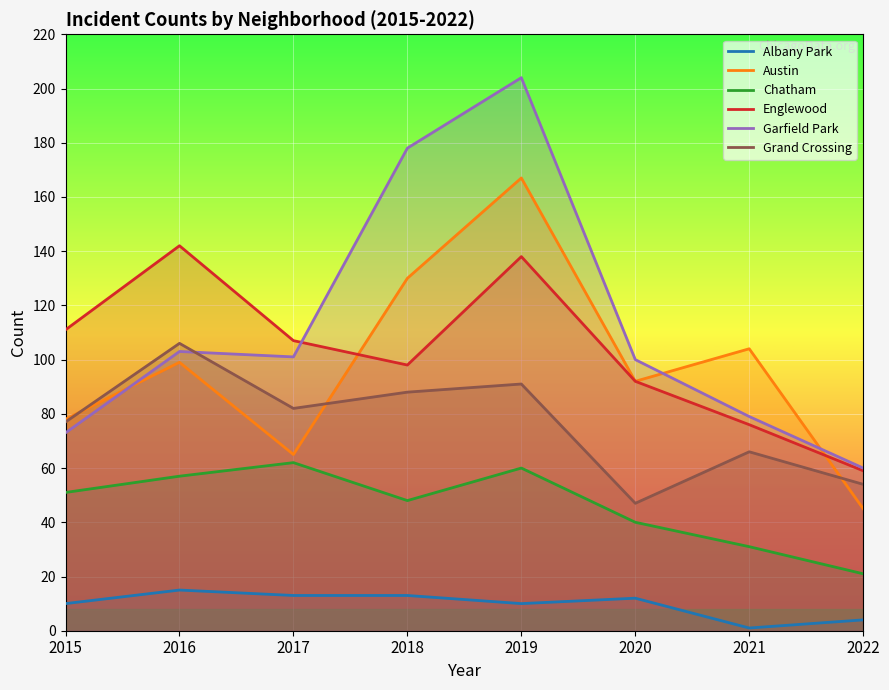

True or false: Garfield Park has more than 0 points higher than both neighbors.

True